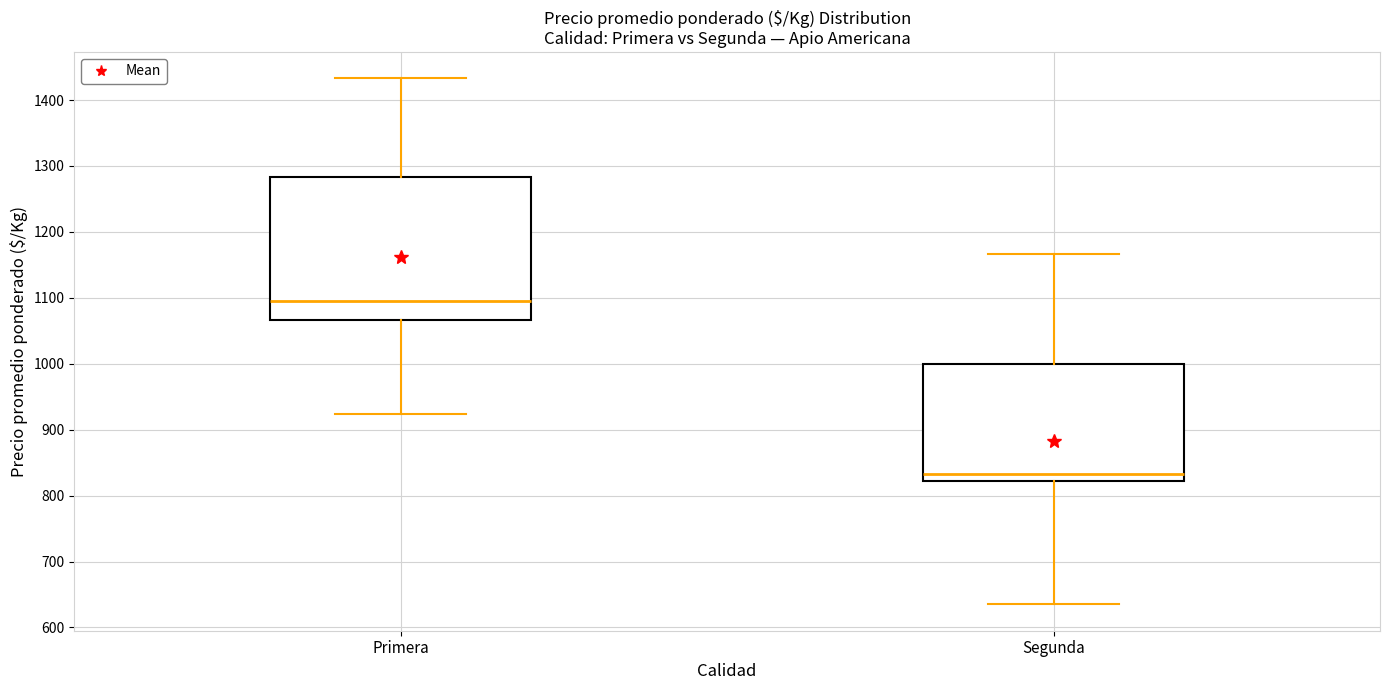

Reading left to right, read every box against the y-axis: the position of its median line, the range the box covers, and the ends of its whiskers. The values are not printed on the chart, so give them approximately, as read against the axis.

Primera: median 1100, box 1070 to 1280, whiskers 920 to 1430
Segunda: median 830, box 820 to 1000, whiskers 640 to 1170